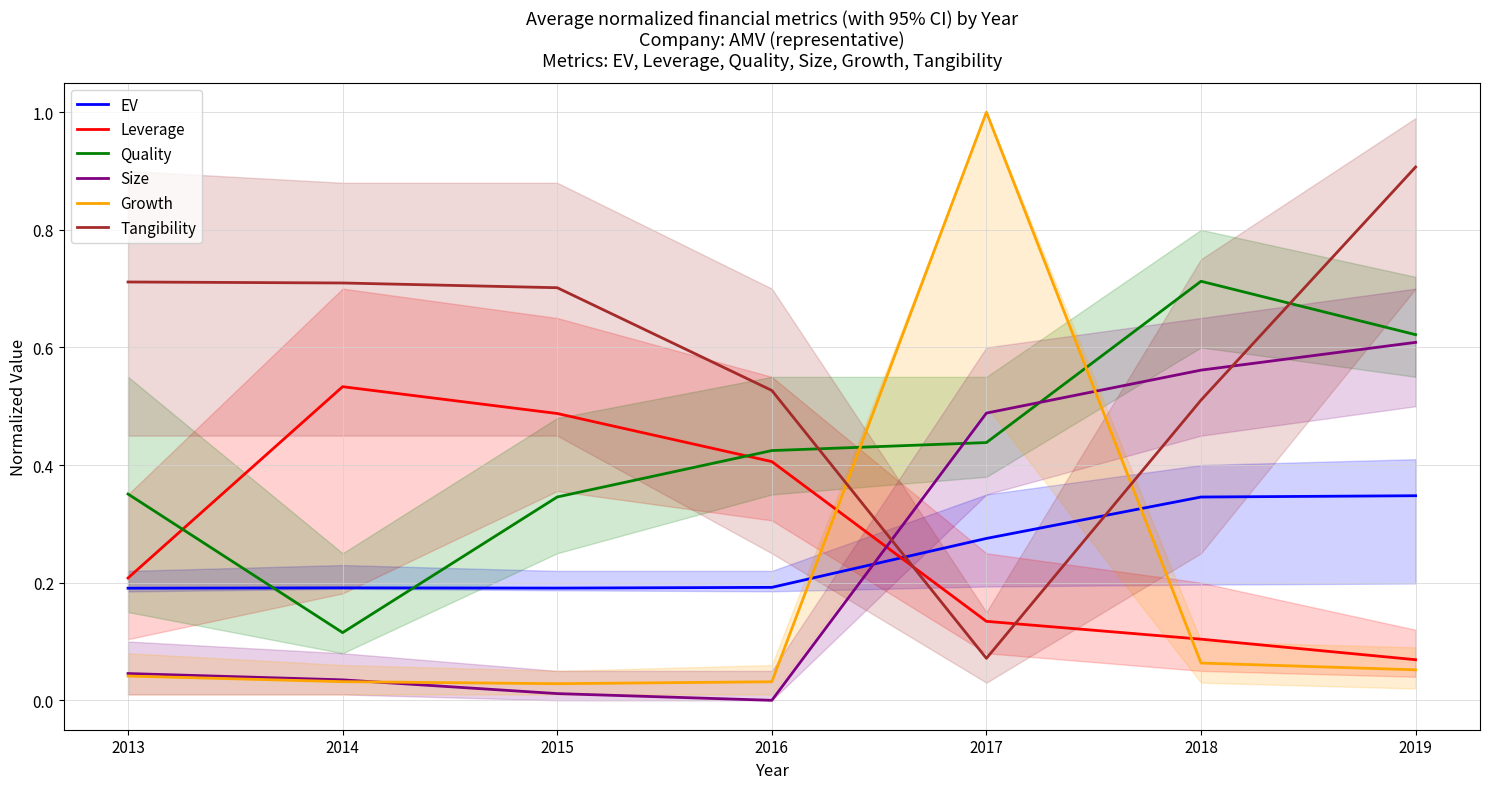

Read the Leverage value at 2015.

0.5